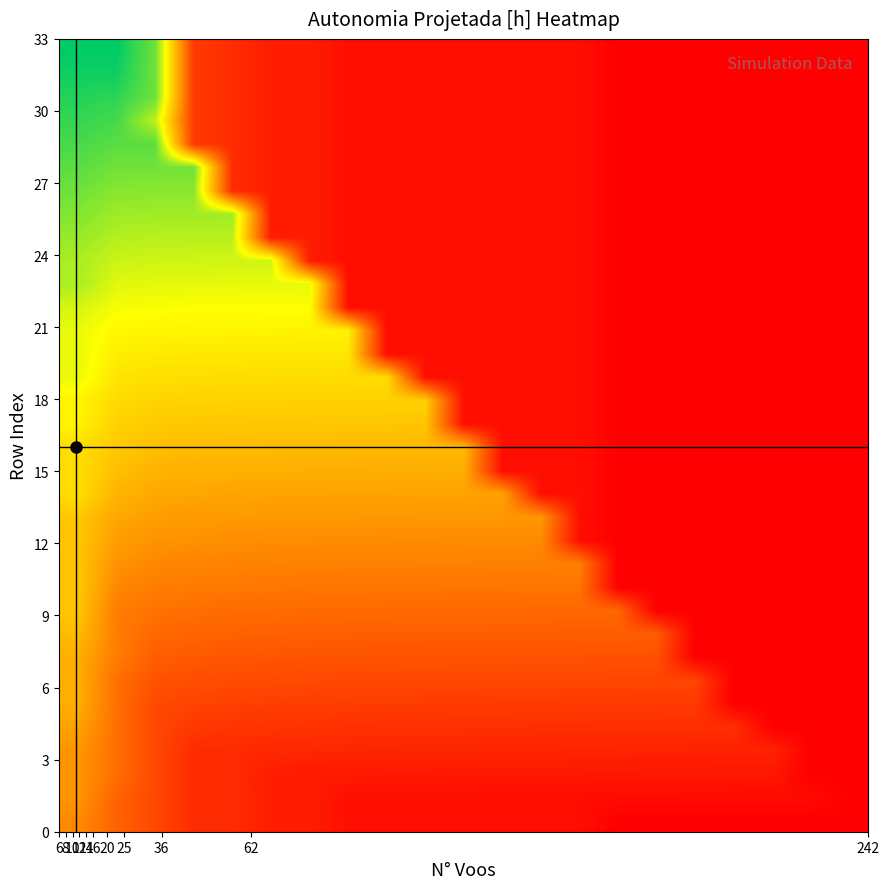

How many categories are shown in the chart?

21